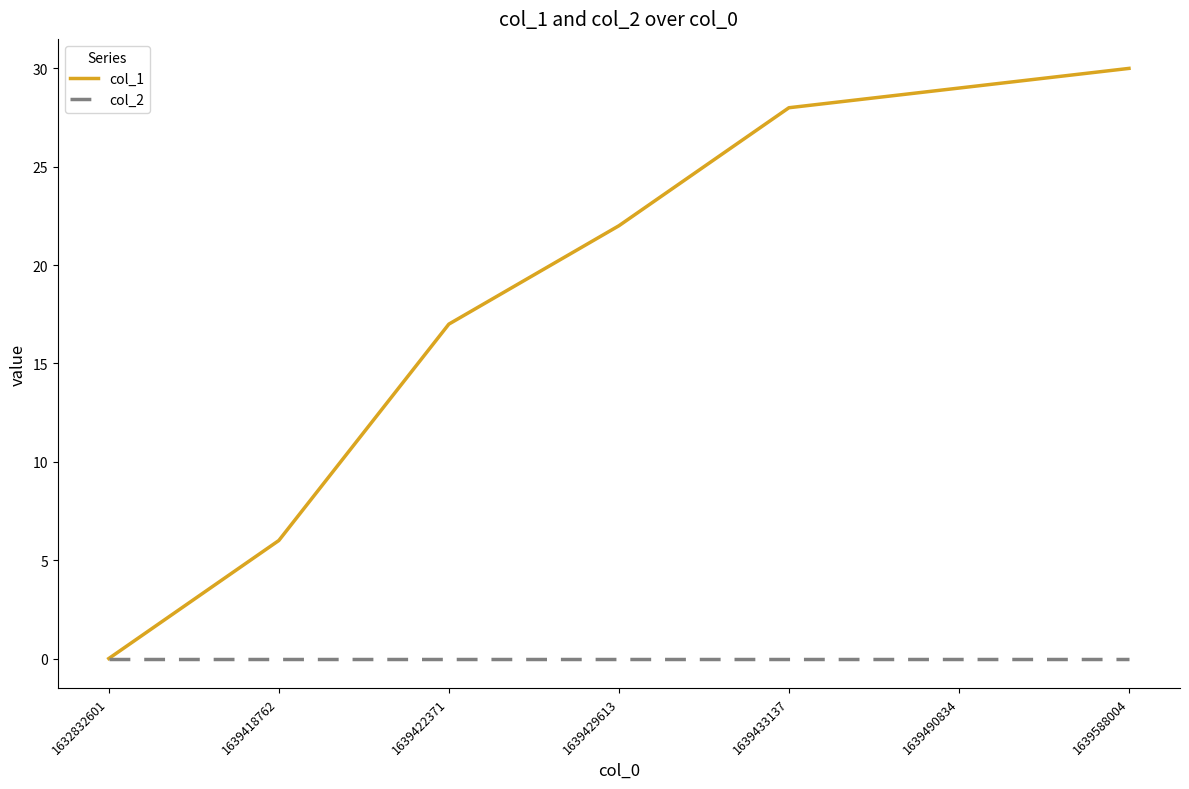

Reading right to left, what are all the values shown in this chart?

col_1: 1639588004=30	1639490834=29	1639433137=28	1639429613=22	1639422371=17	1639418762=6	1632832601=0
col_2: 1639588004=0	1639490834=0	1639433137=0	1639429613=0	1639422371=0	1639418762=0	1632832601=0